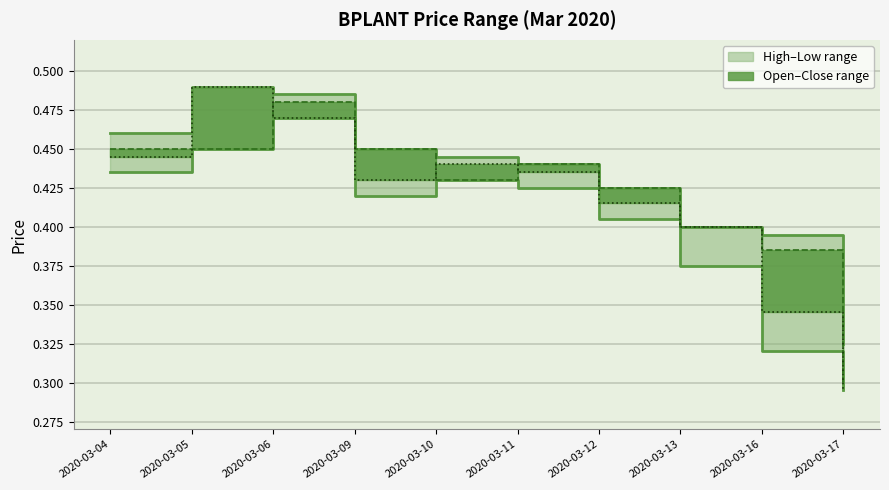

Is it true that open equals 0.6 at 2020-03-04?

False